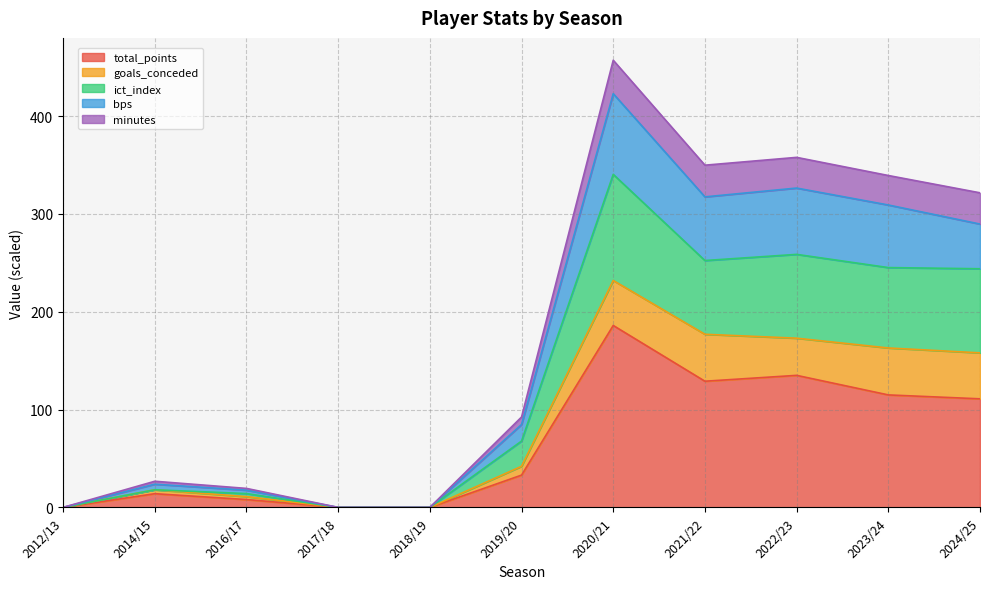

True or false: ict_index and minutes intersect in this chart.

False